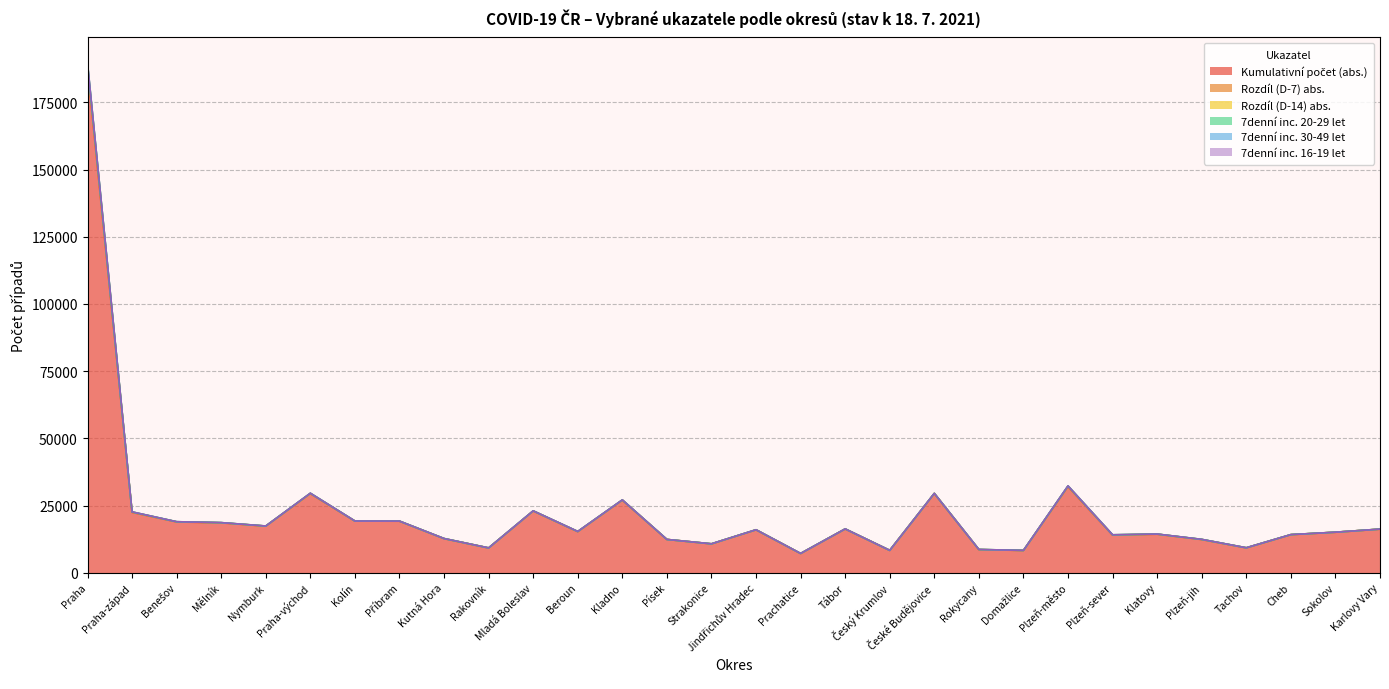

What is the label of the 17th point from the right?

Písek